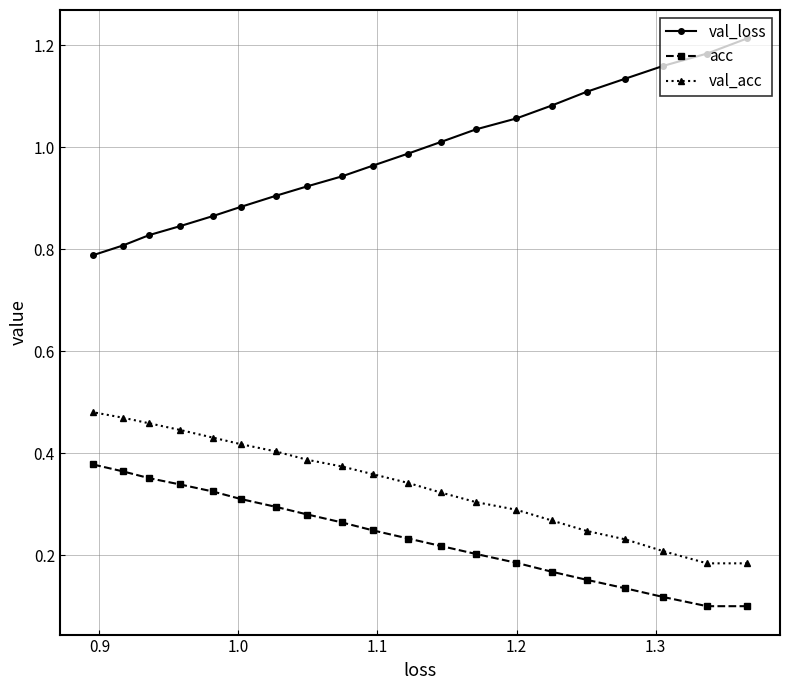

At how many categories does at least one series exceed 0?

20